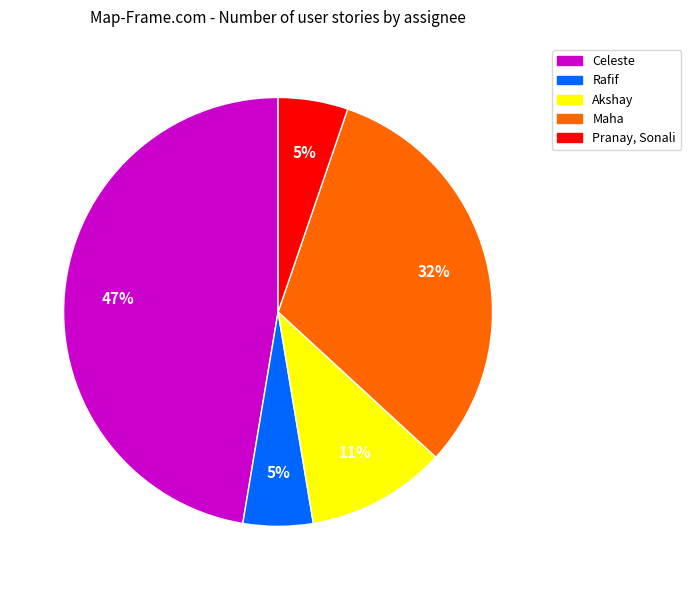

Does any single category account for the majority?

No